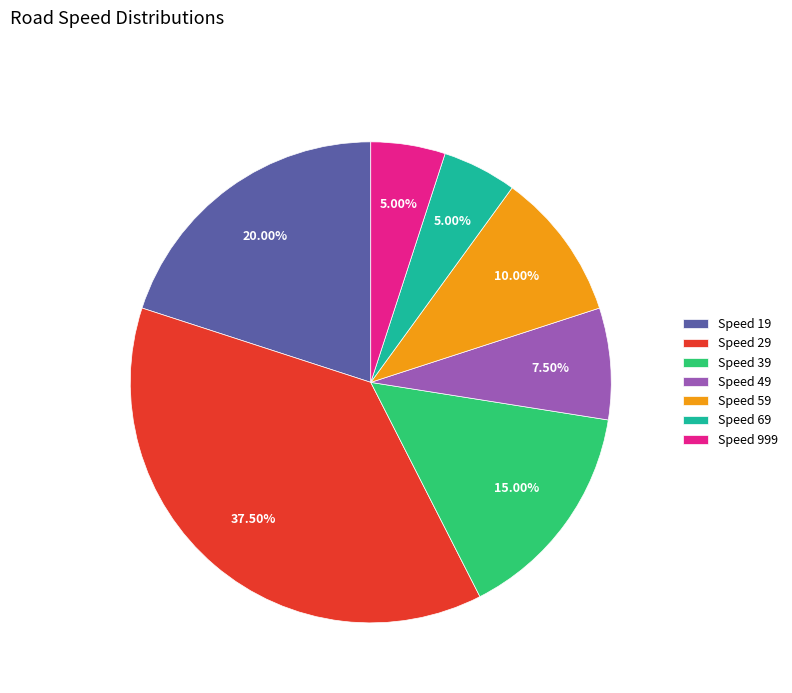

How many segments does this pie chart have?

7